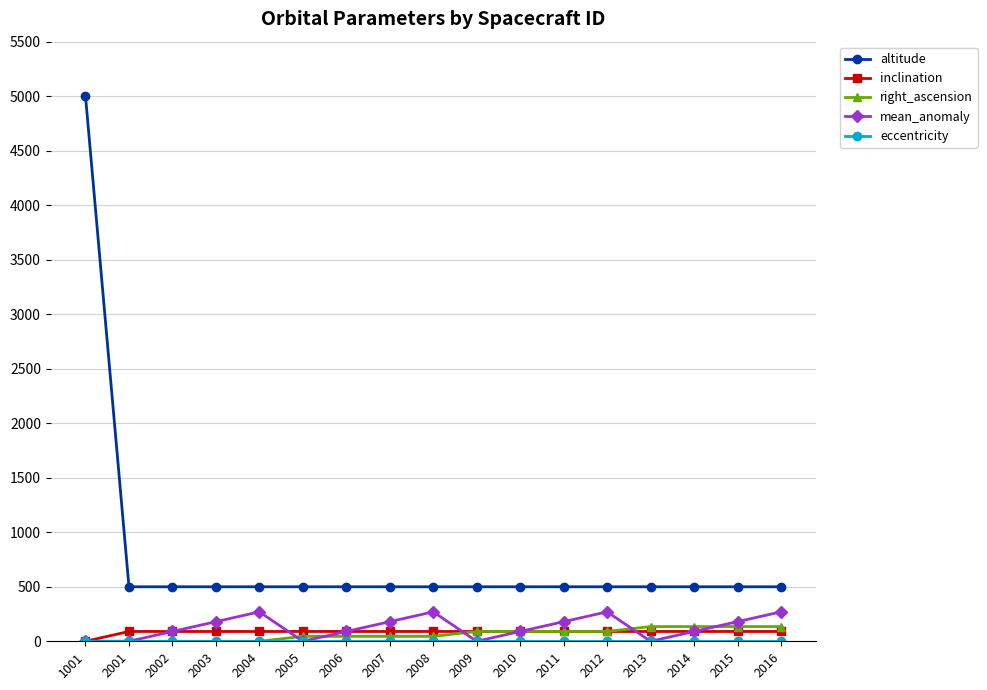

Which category has the highest value in the altitude series?

1001